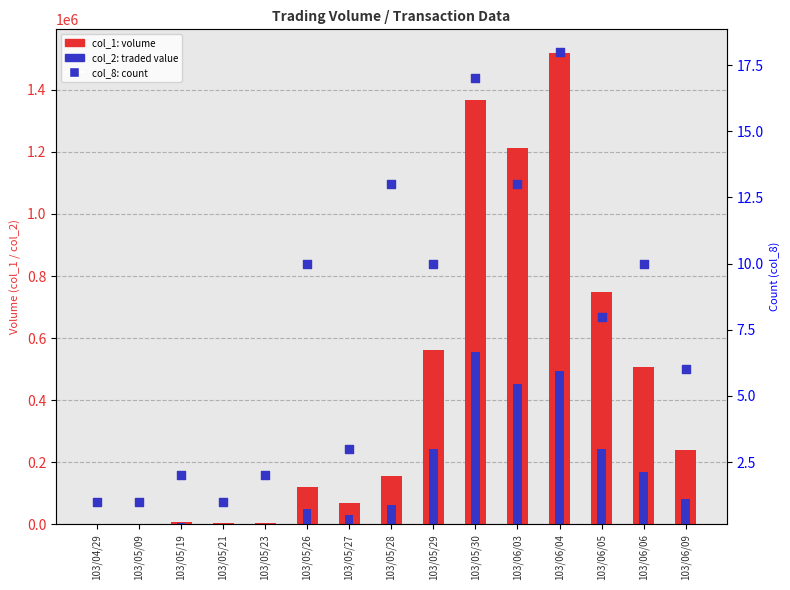

Is the value of col_8 (count) at 103/05/09 greater than the value of col_2 (traded value) at 103/05/21?

No